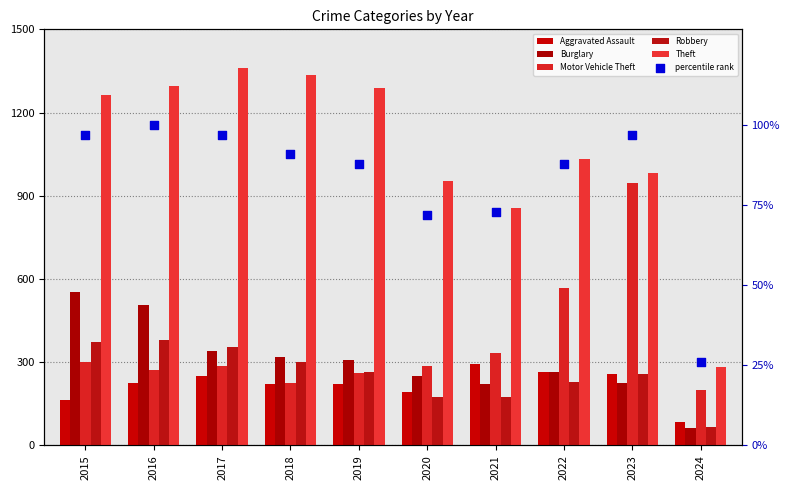

What are all the series names shown in the legend?

Aggravated Assault, Burglary, Motor Vehicle Theft, Robbery, Theft, percentile rank